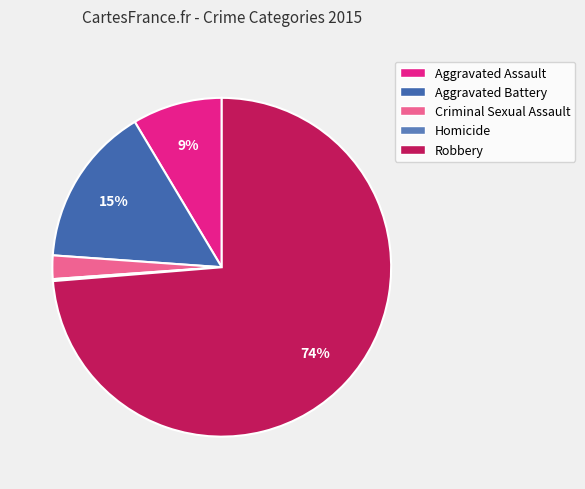

Combined, do Aggravated Assault and Criminal Sexual Assault account for over 50%?

No